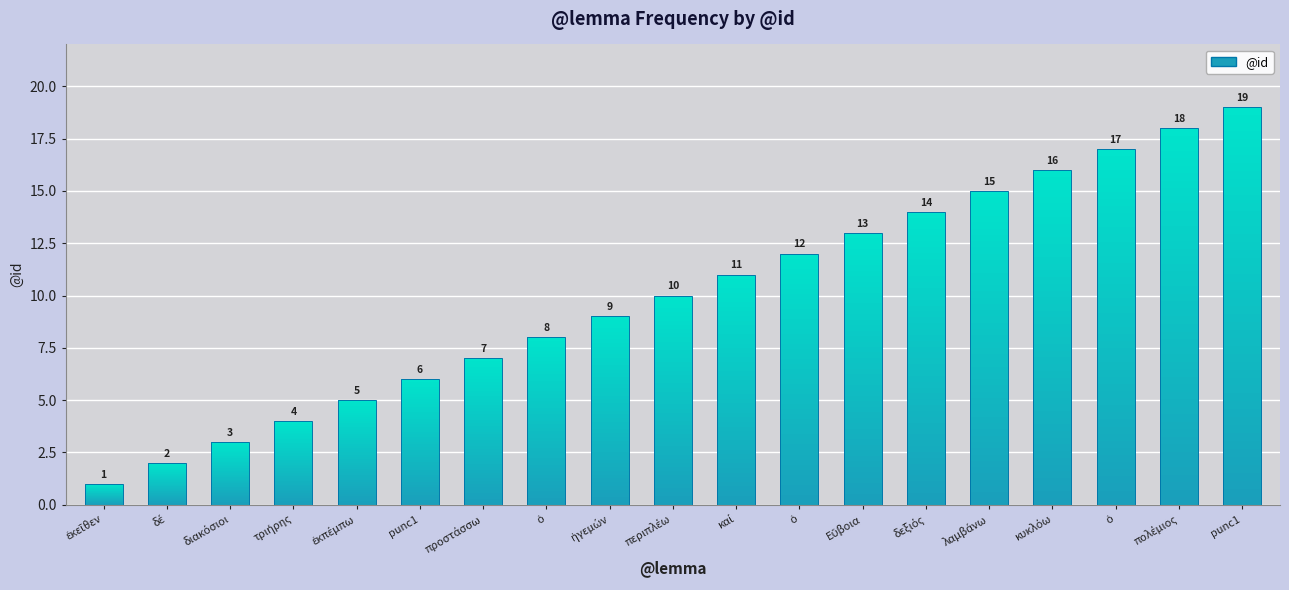

List the labels in order of value, smallest first.

ἐκεῖθεν, δέ, διακόσιοι, τριήρης, ἐκπέμπω, punc1, προστάσσω, ὁ, ἡγεμών, περιπλέω, καί, ὁ, Εὔβοια, δεξιός, λαμβάνω, κυκλόω, ὁ, πολέμιος, punc1